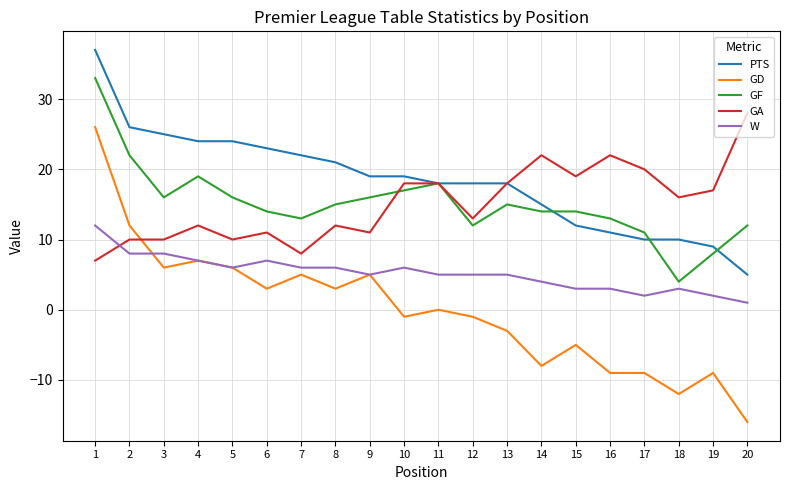

Which category has the lowest value in the W series?

20